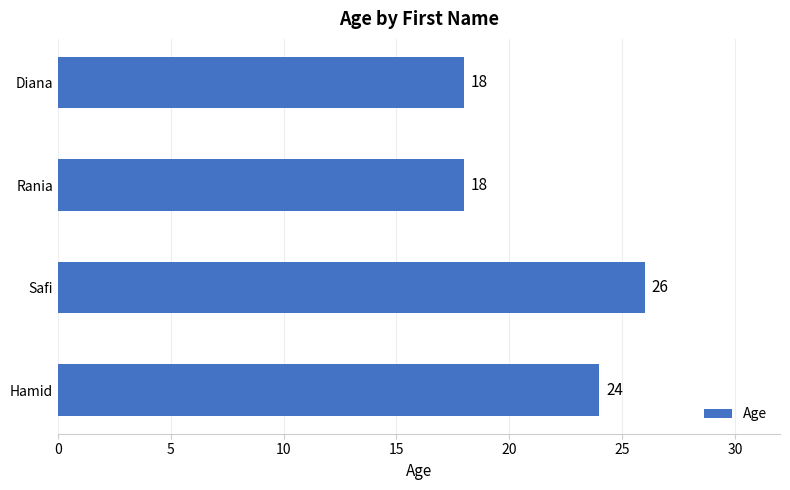

What is the maximum value shown in the chart?

26